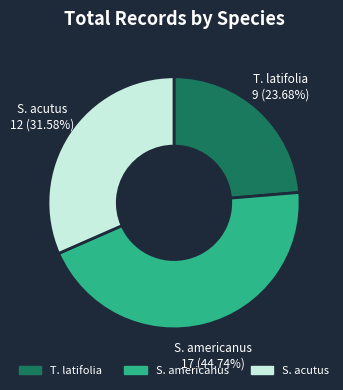

What is the largest slice in the pie chart?

S. americanus